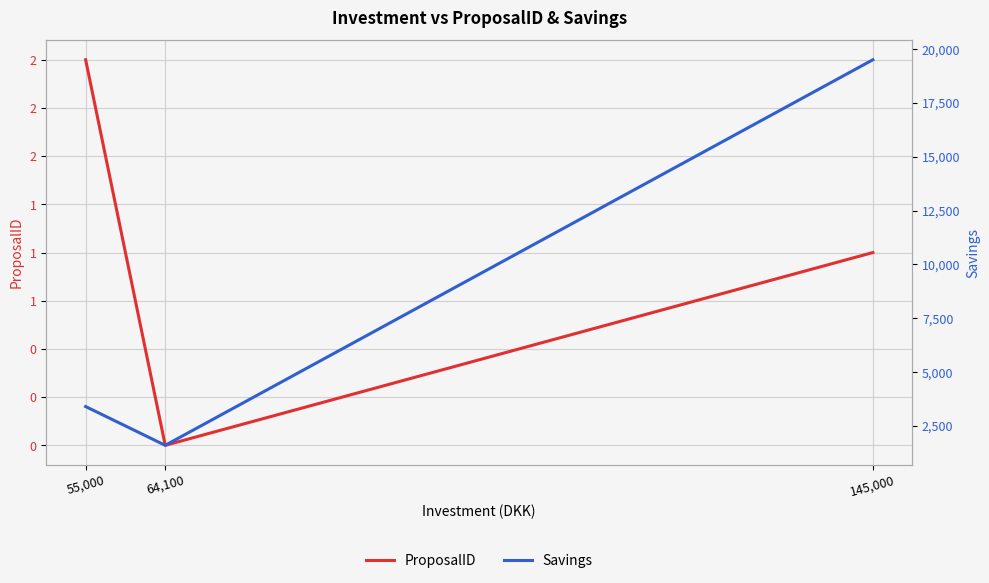

What are all the series names shown in the legend?

ProposalID, Savings